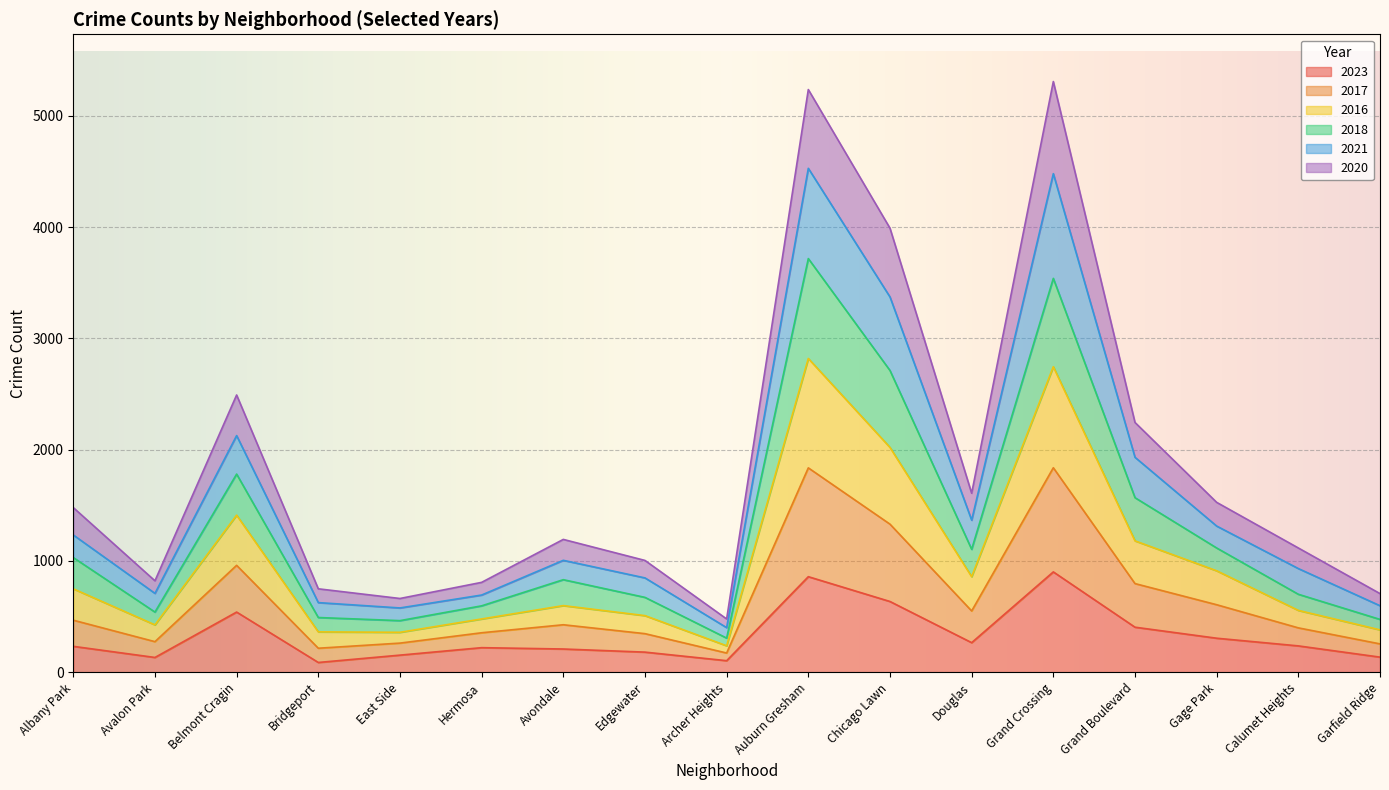

In 2016, how many points are higher than both neighbors (excluding endpoints)?

4